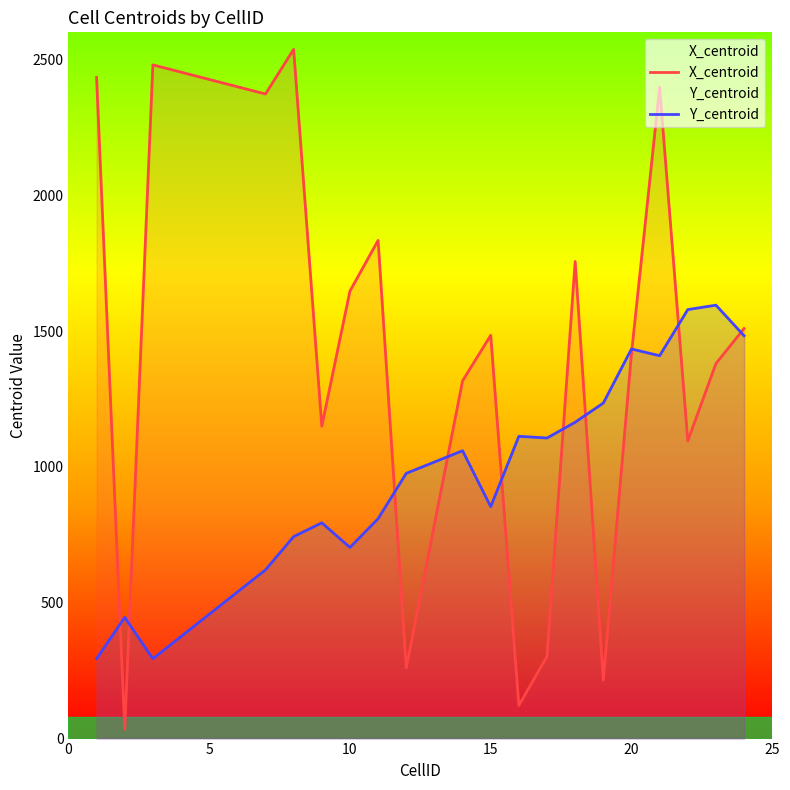

How many lines are shown in the chart?

2